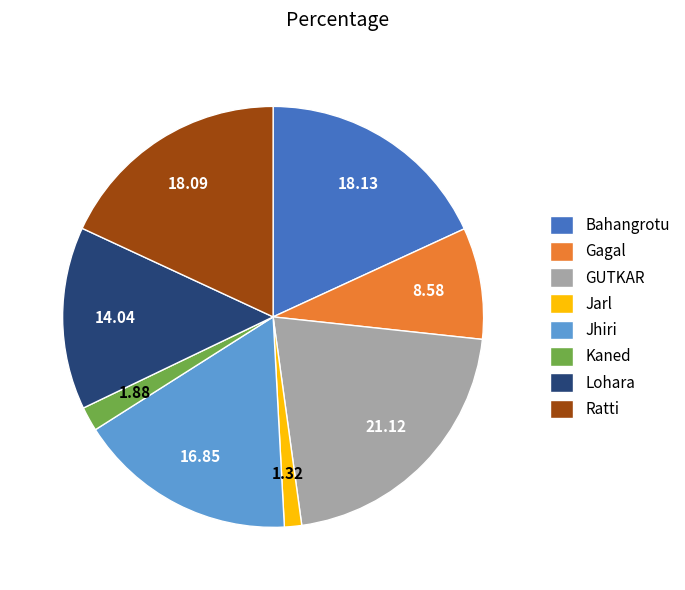

What is the largest slice in the pie chart?

GUTKAR